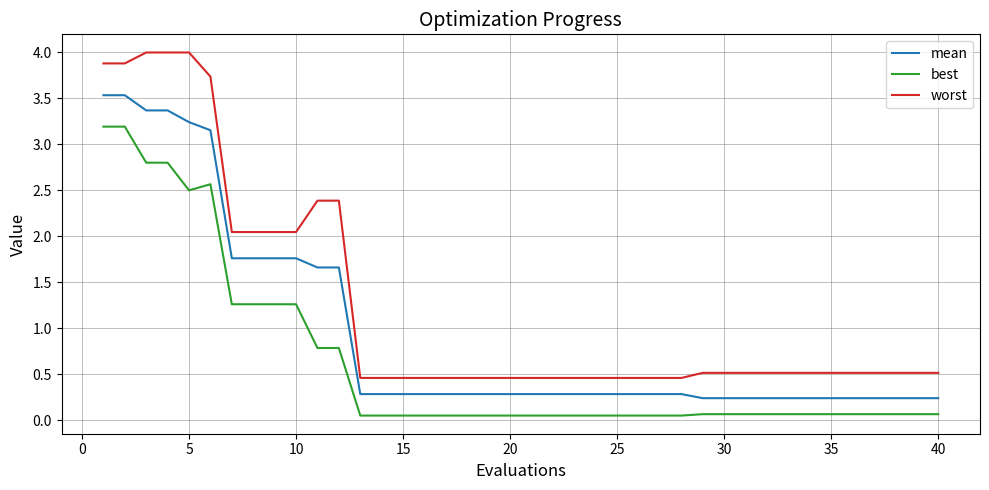

List the series in order of their peak value, lowest first.

best, mean, worst